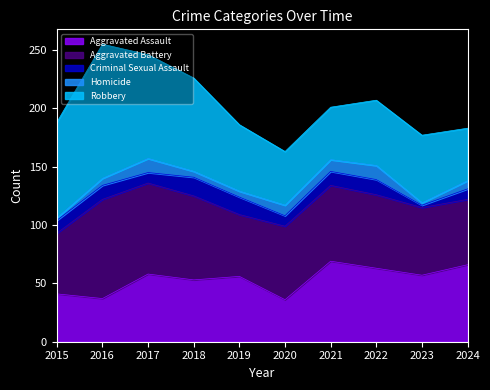

Where is the first local minimum for Robbery?

2021